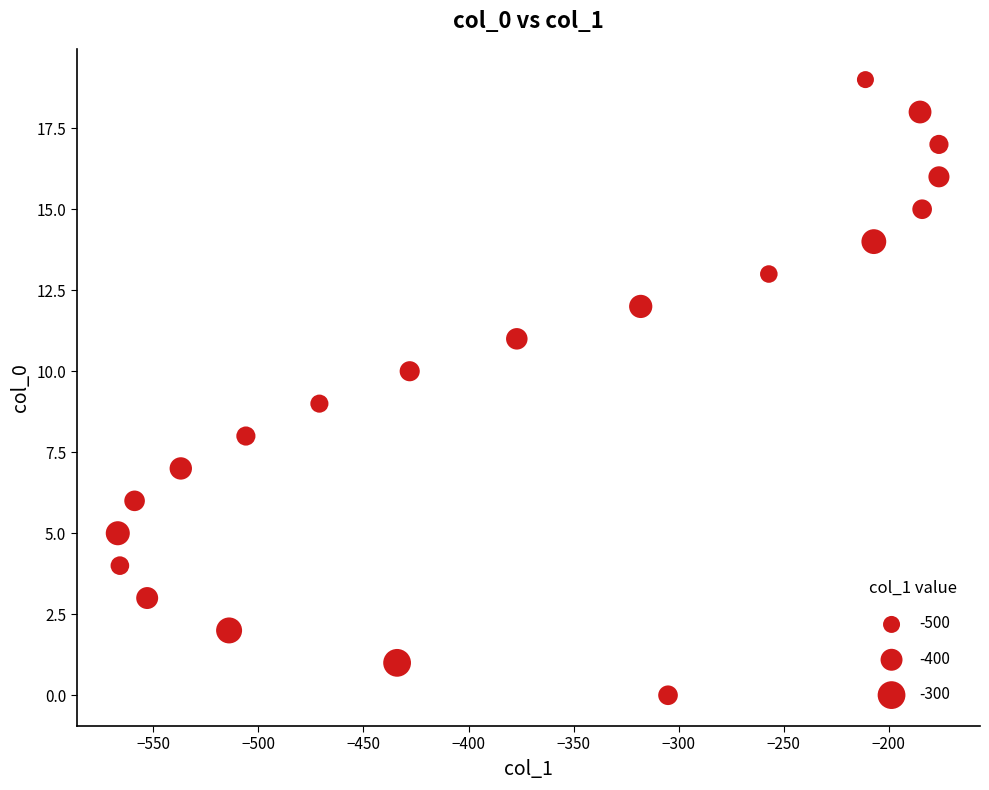

What is the range of Y values (max minus min)?

19